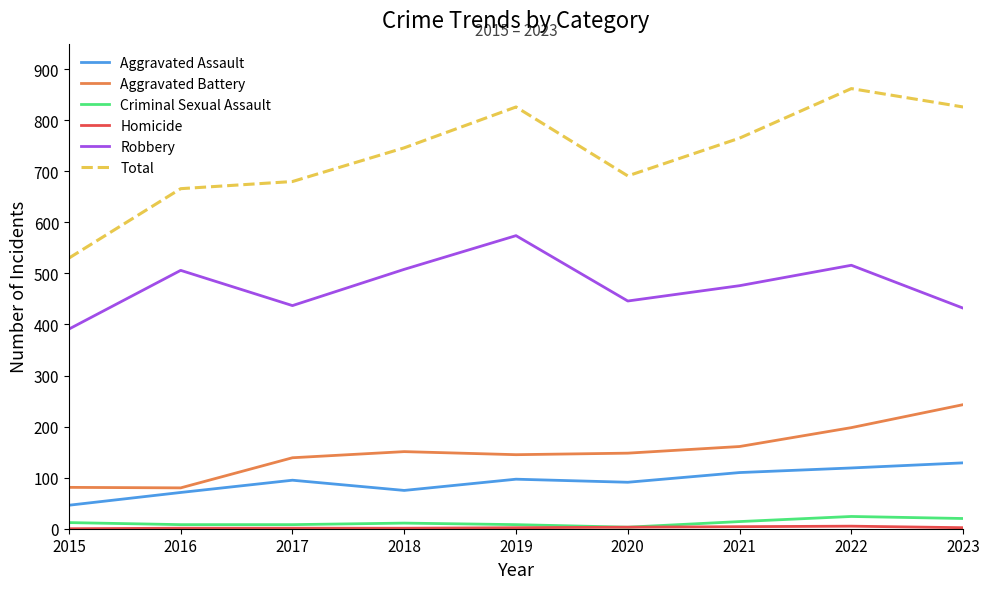

The value of Criminal Sexual Assault at 2017 is 8. True or false?

True